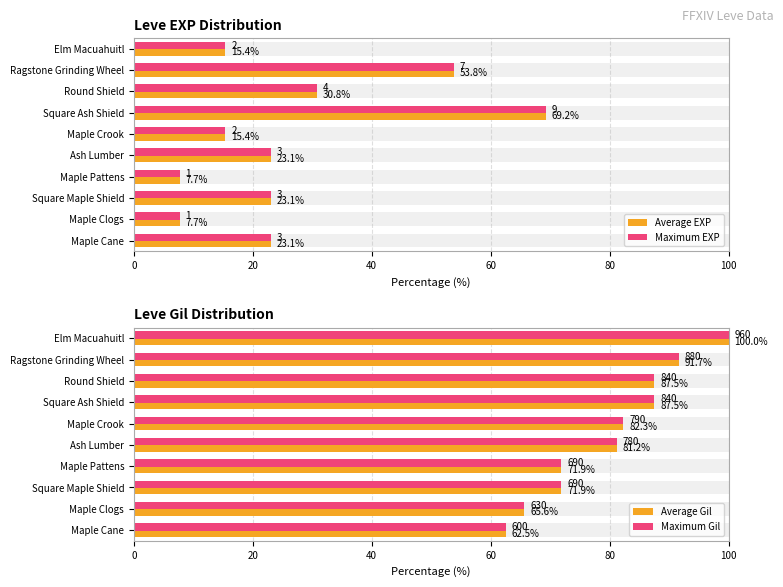

Rank the series at Elm Macuahuitl from lowest to highest value.

Average EXP, Maximum EXP, Average Gil, Maximum Gil